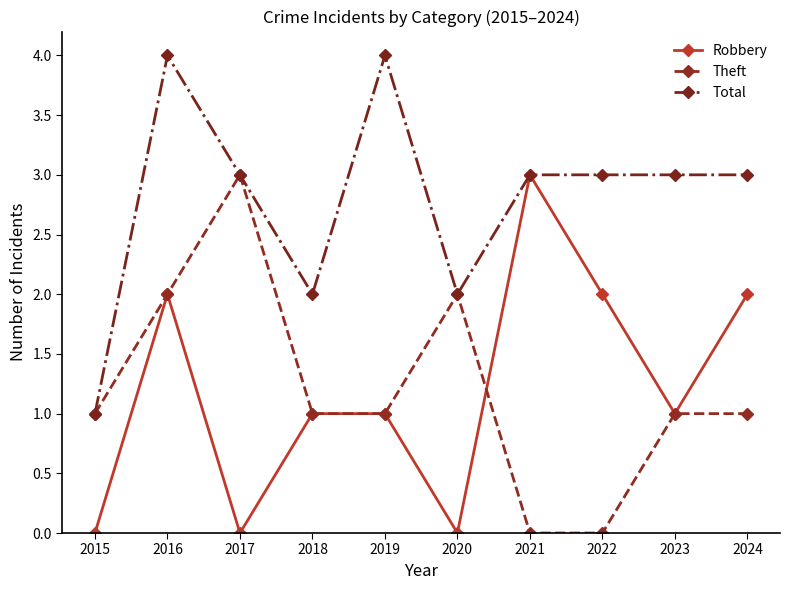

What is the sum of all Total values?

28